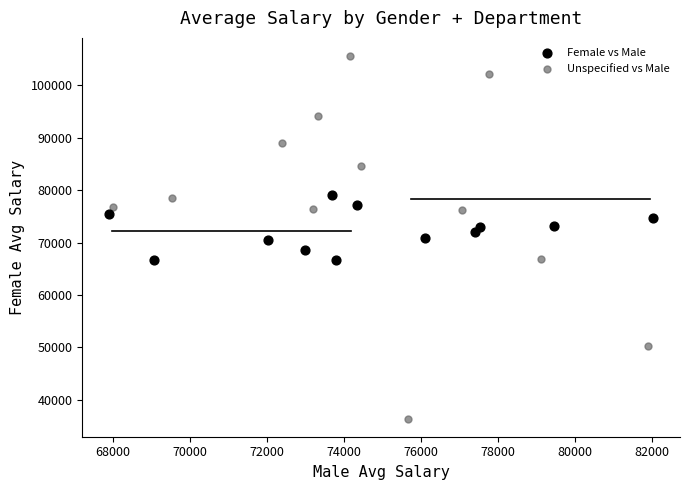

Which series has the largest Y range (max minus min)?

Unspecified vs Male